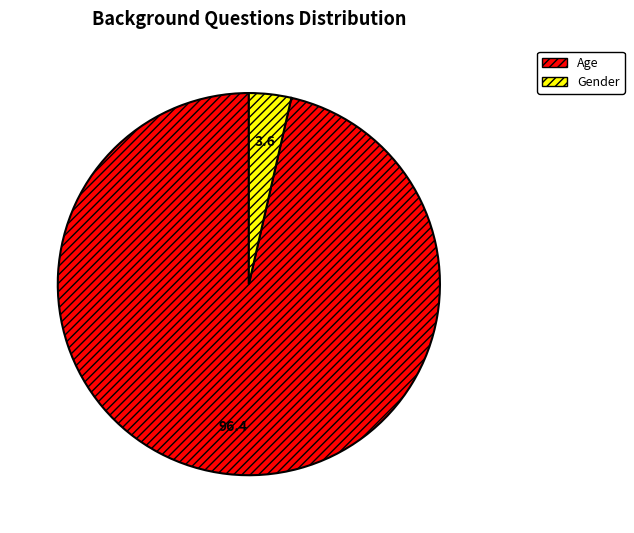

Is the sum of Age and Gender greater than half?

Yes